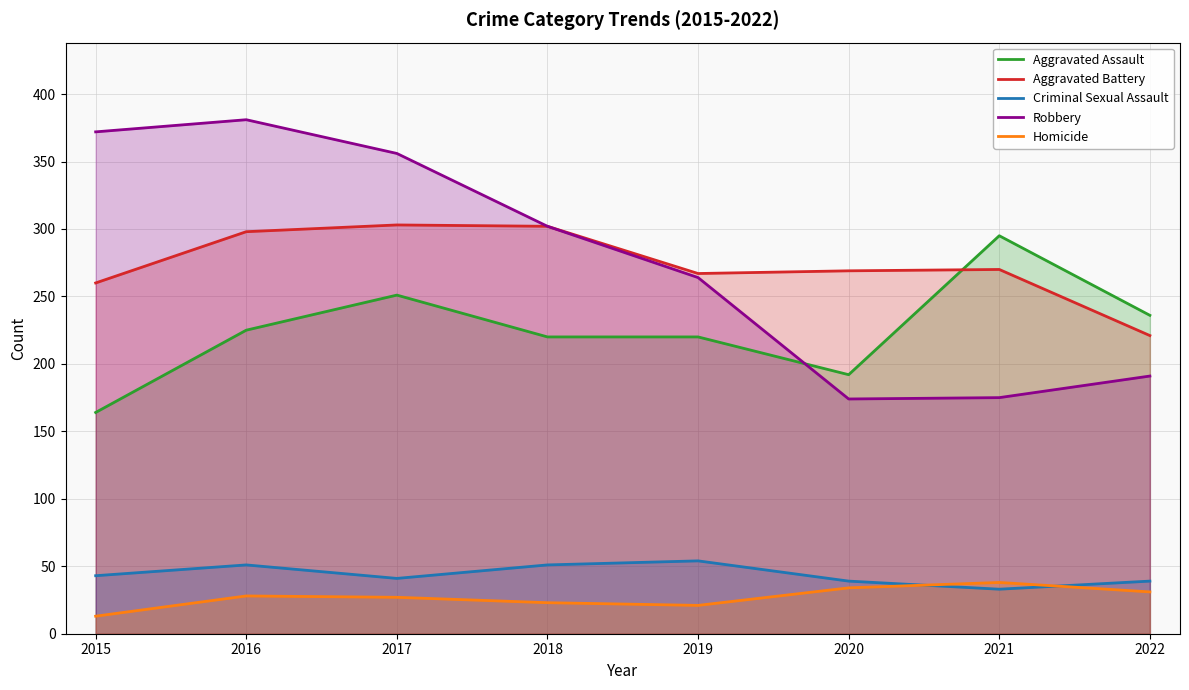

How many categories are shown in the chart?

8